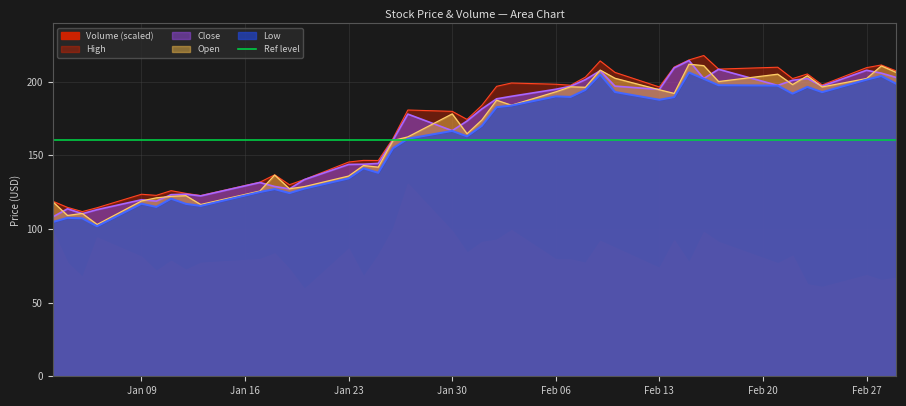

What is the highest value of the High series?

217.7